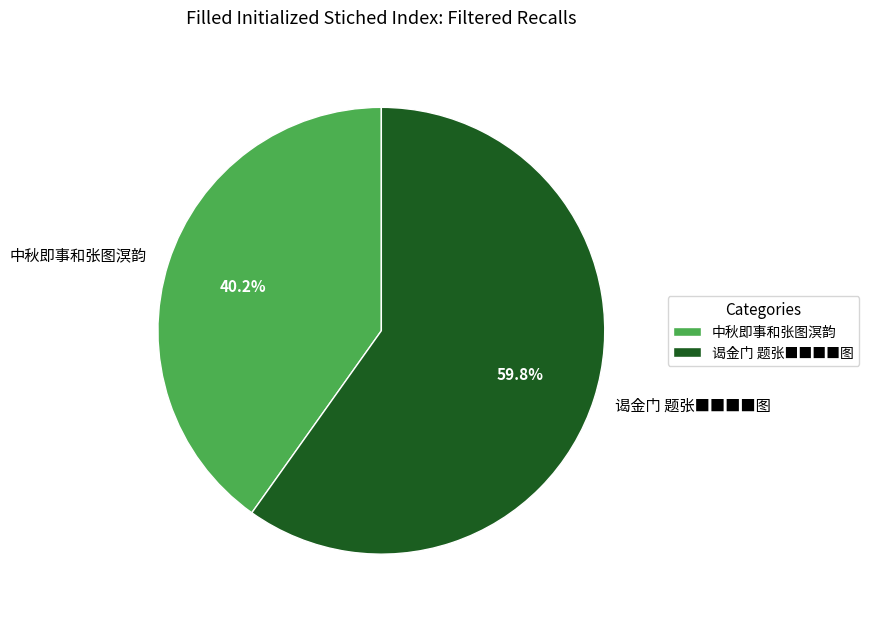

Rank the categories by value from lowest to highest.

中秋即事和张图溟韵, 谒金门 题张■■■■图